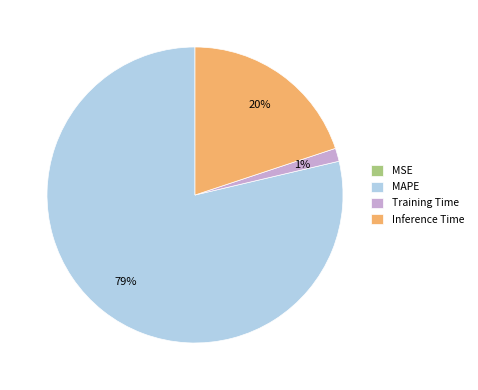

The Inference Time slice represents 20% of the pie. True or false?

True